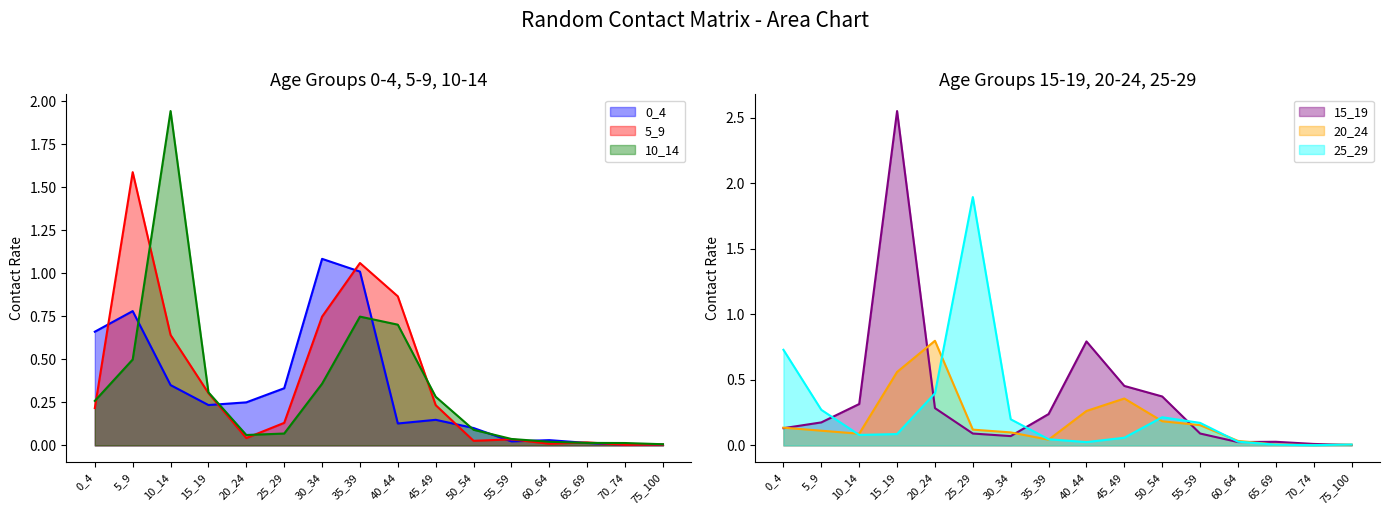

Which label corresponds to the largest value in the chart?

15_19